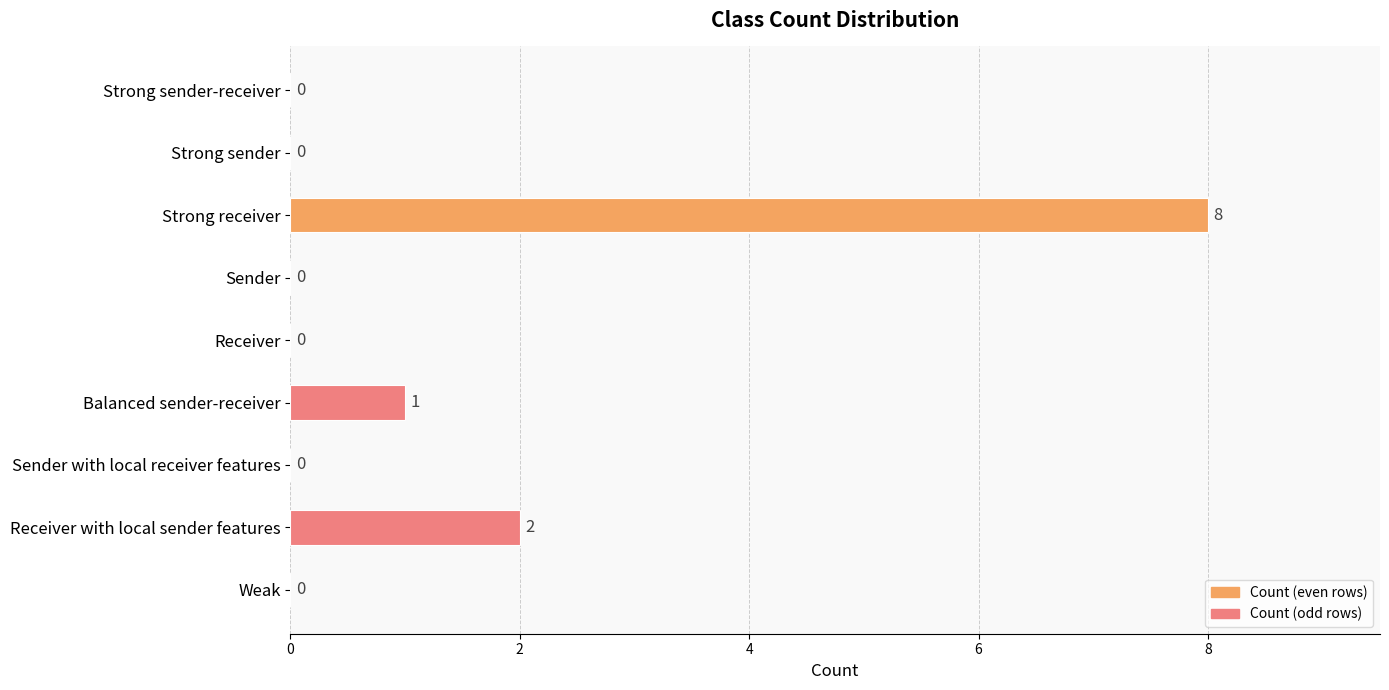

Does the chart contain stacked bars?

No